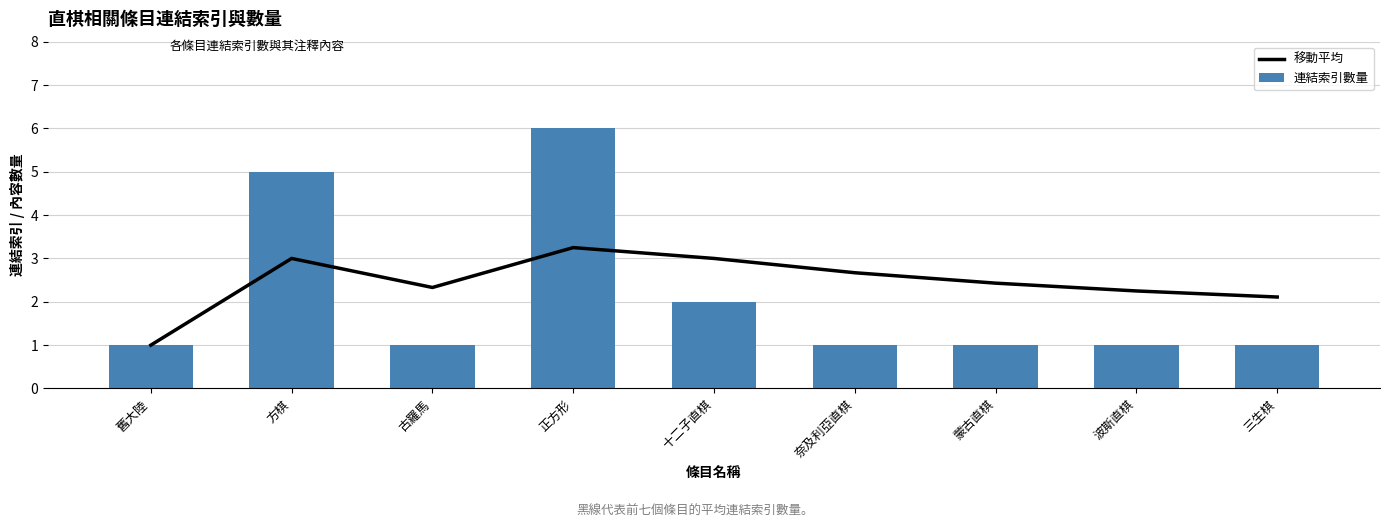

What is the label of the 4th bar from the left?

正方形